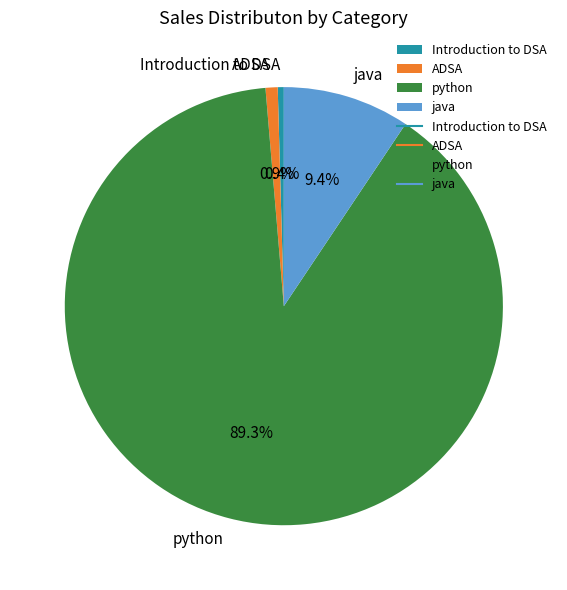

To the nearest percent, what portion does ADSA represent?

1%